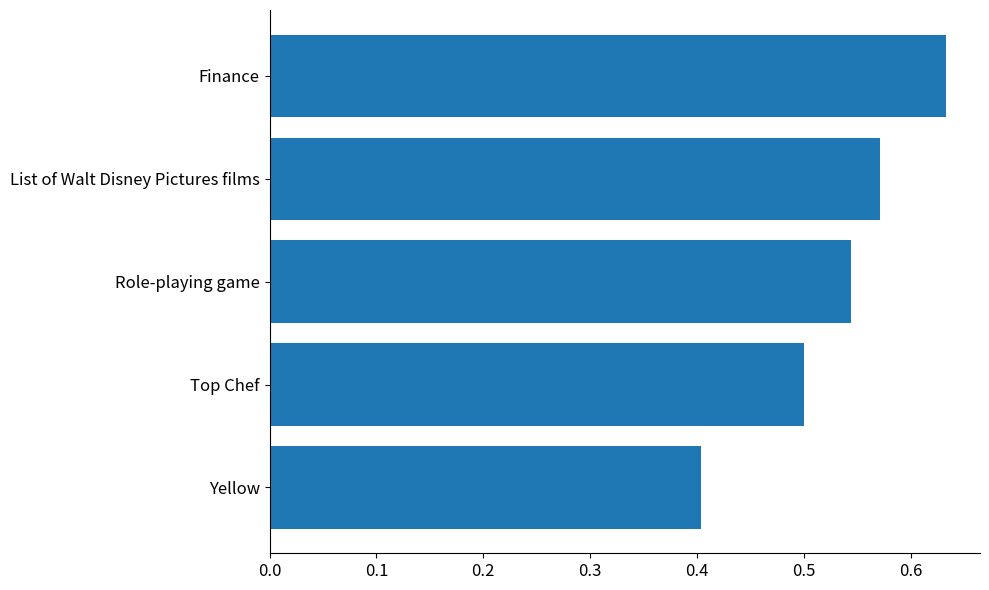

Which category has the lowest value across all series?

Yellow